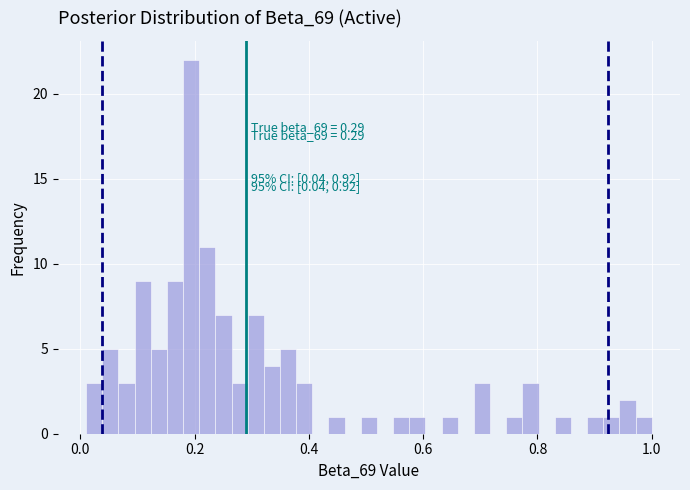

Read against the x-axis, roughly where is the centre of the tallest bar?

0.20